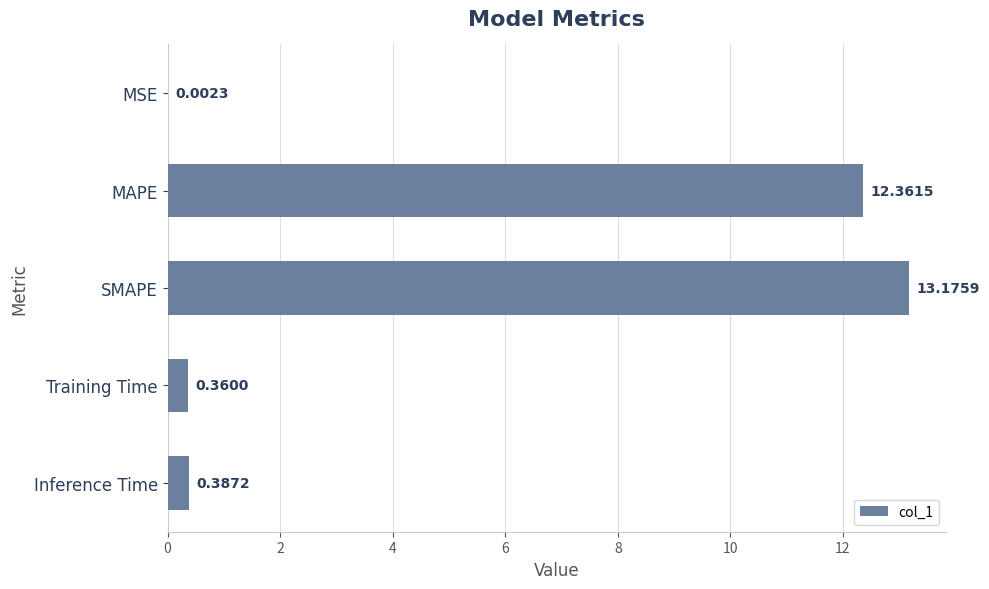

What is the sum of all values?

26.3